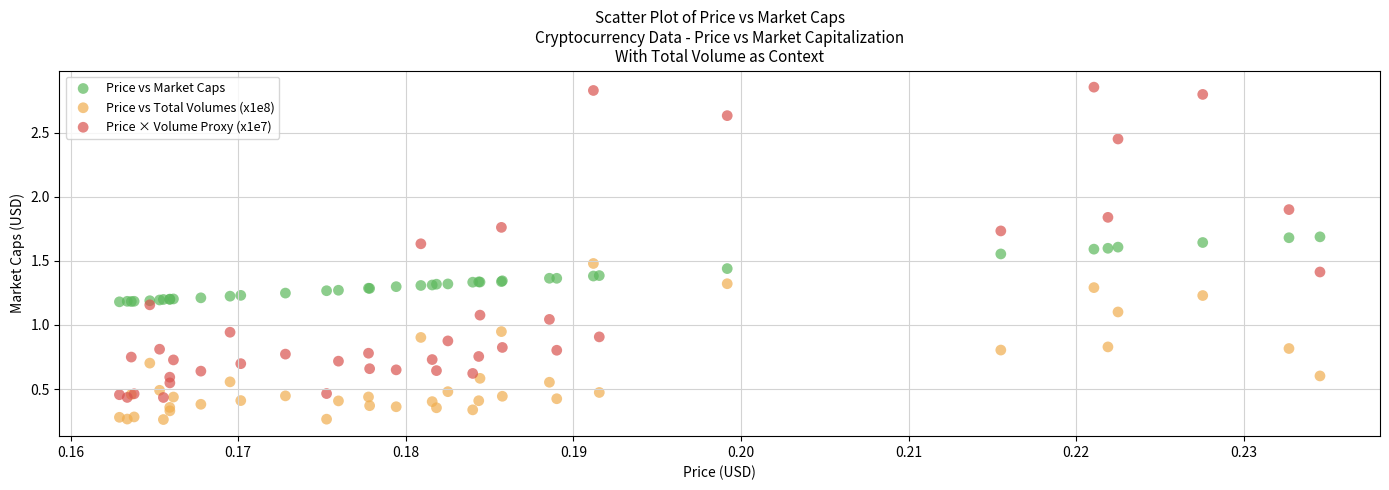

Which series contains the lowest Y value?

Price vs Total Volumes (x1e8)